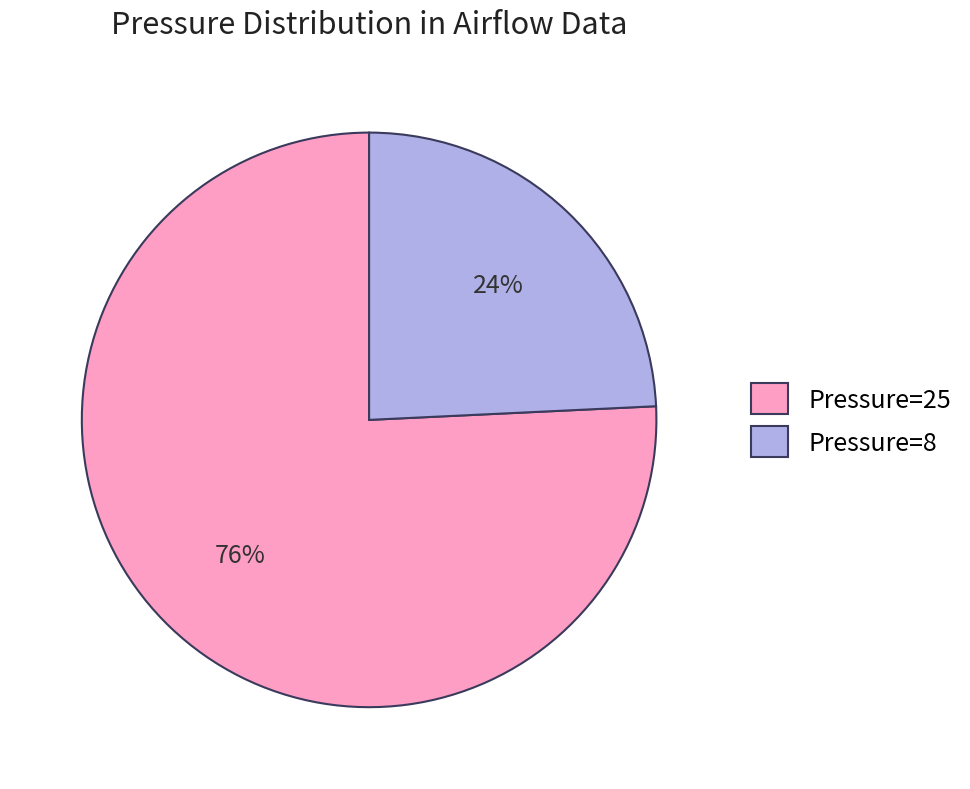

Does Pressure=8 represent more than half of the total?

No